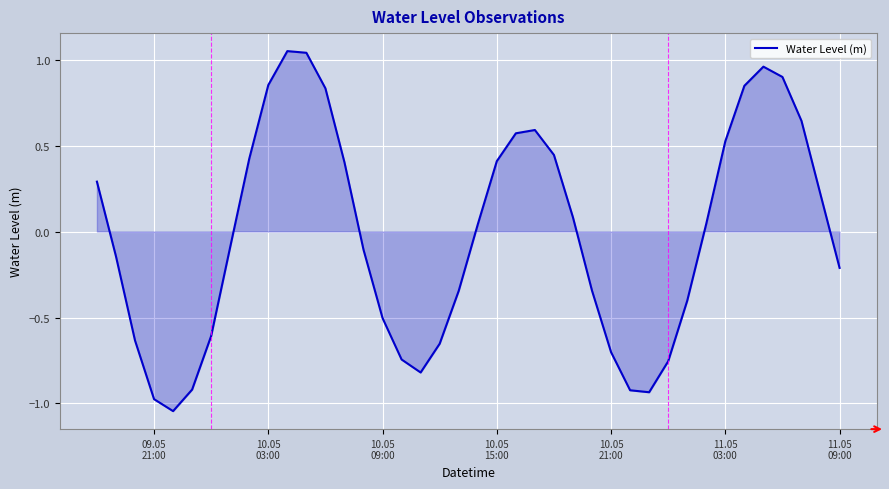

What is the difference between the maximum and minimum values?

2.1